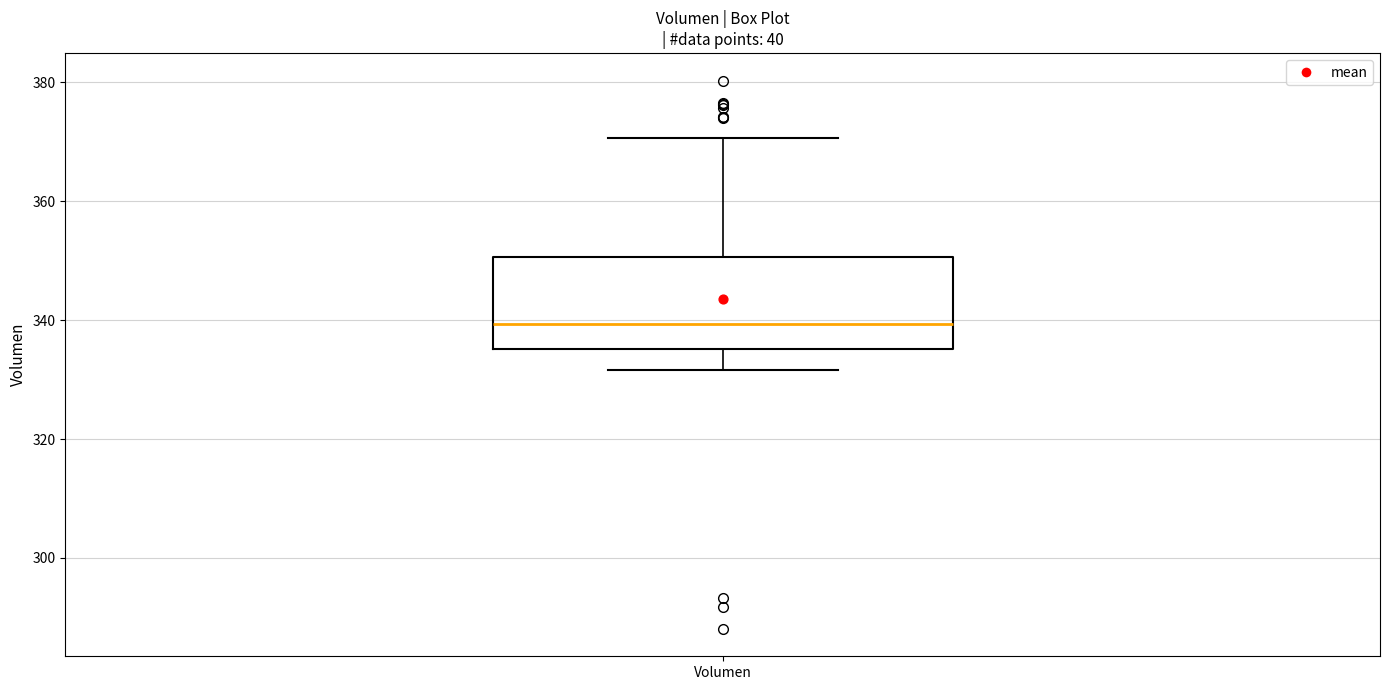

Where does the upper whisker of the box for Volumen end on the y-axis? The values are not printed on the chart, so give them approximately, as read against the axis.

370